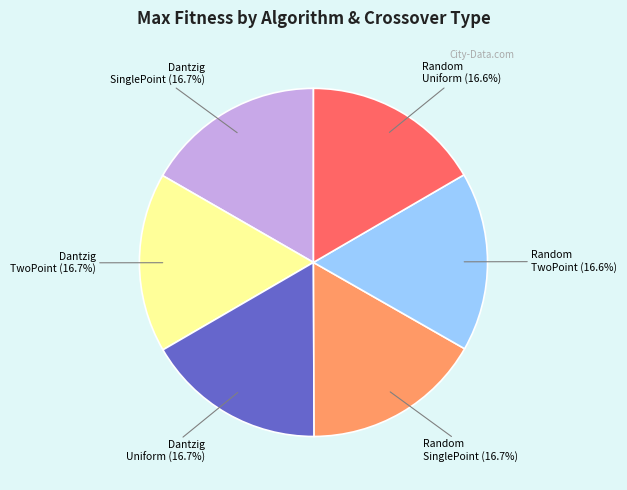

Does Dantzig TwoPoint represent more than half of the total?

No